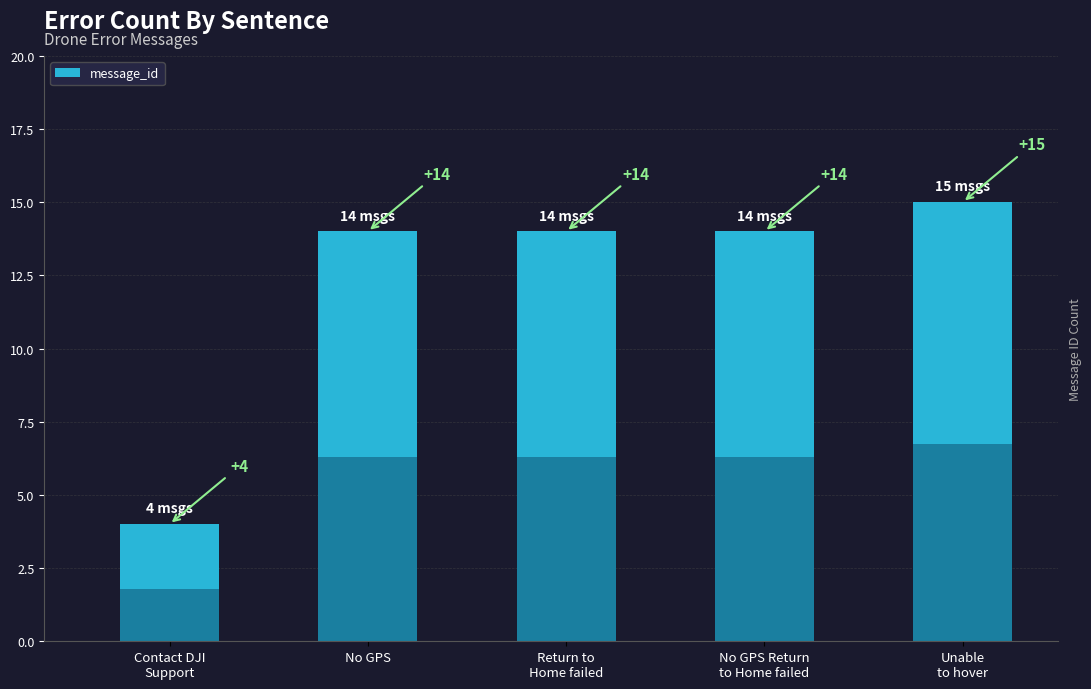

Which has a higher value, Unable to hover or Contact DJI Support if this persists?

Unable to hover